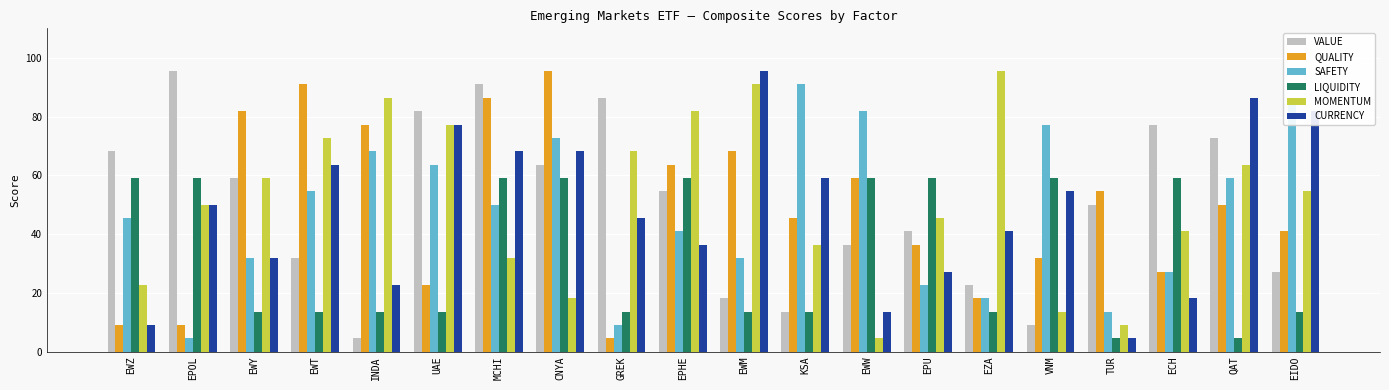

At which label is QUALITY closest to 49?

QAT